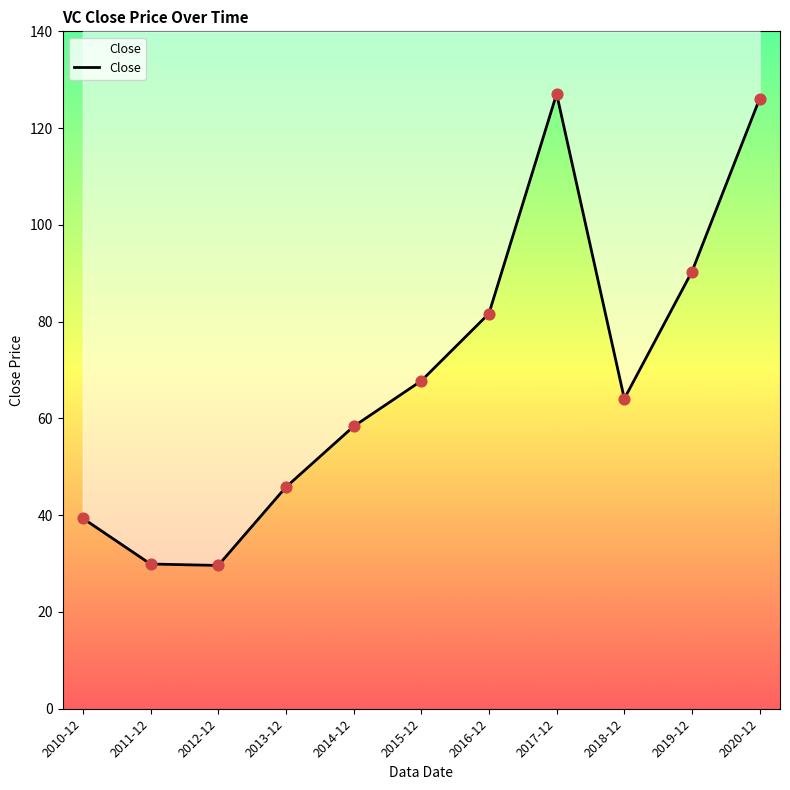

Between 2015-12 and 2011-12, which is larger?

2015-12